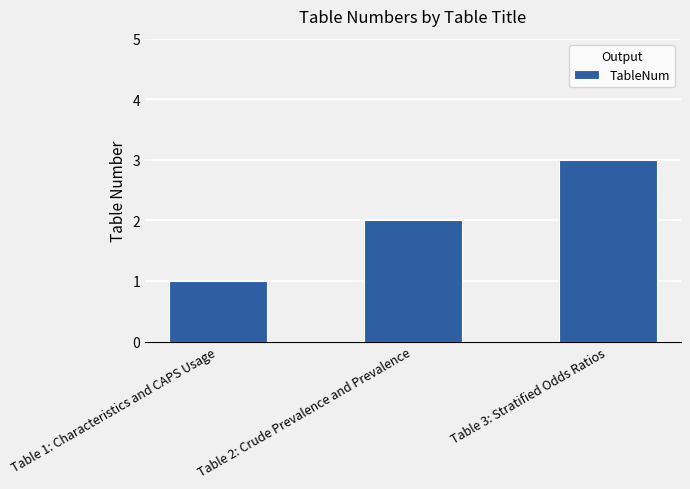

What is the ratio of the value at Table 2: Crude Prevalence and Prevalence to the value at Table 3: Stratified Odds Ratios?

0.7